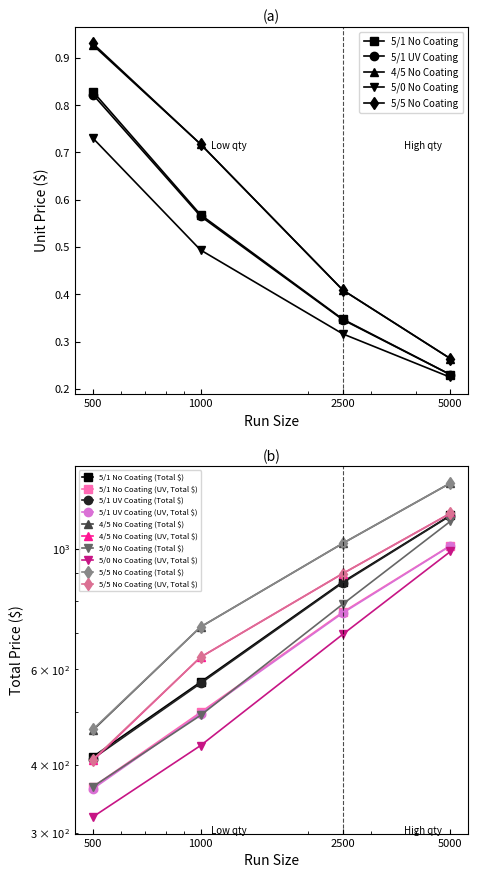

Which label corresponds to the smallest value in the chart?

5000